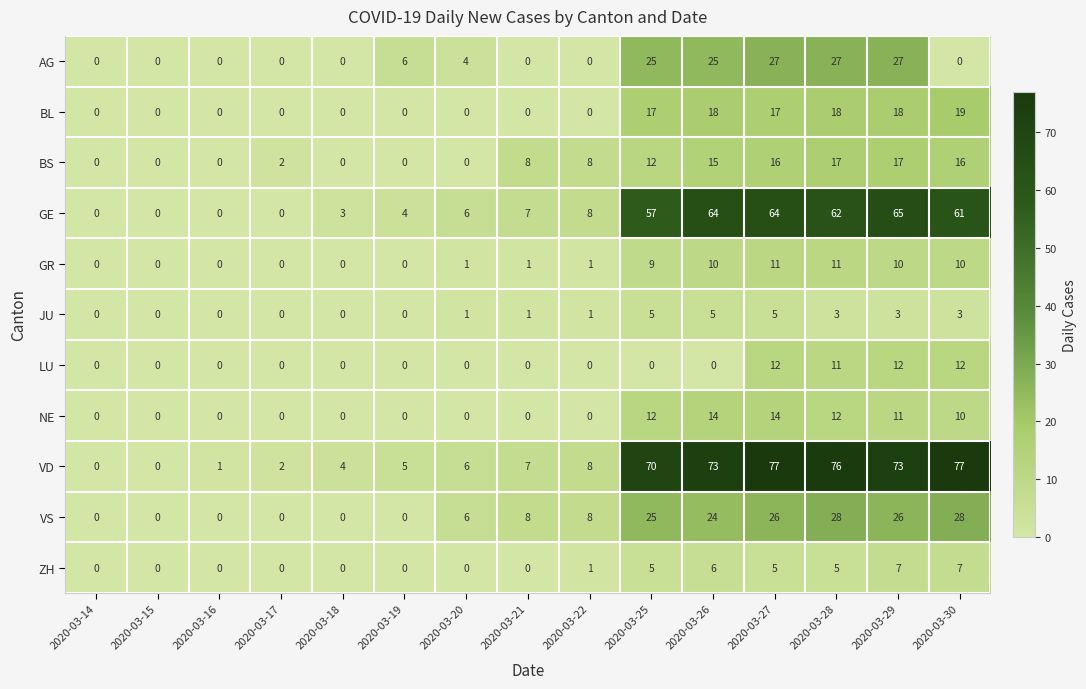

What is the greatest value displayed?

77